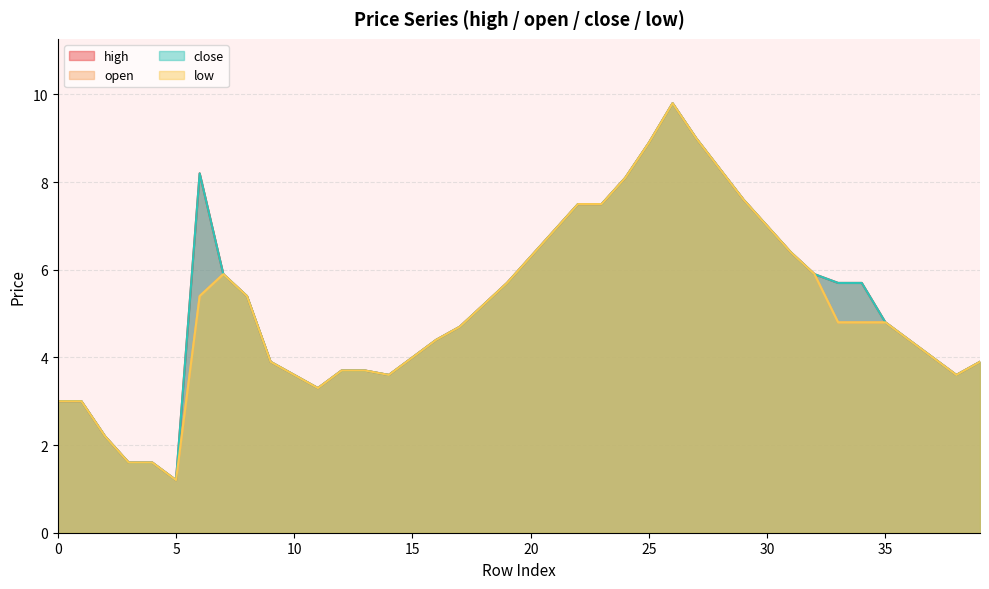

At which category does low reach its first local valley?

5